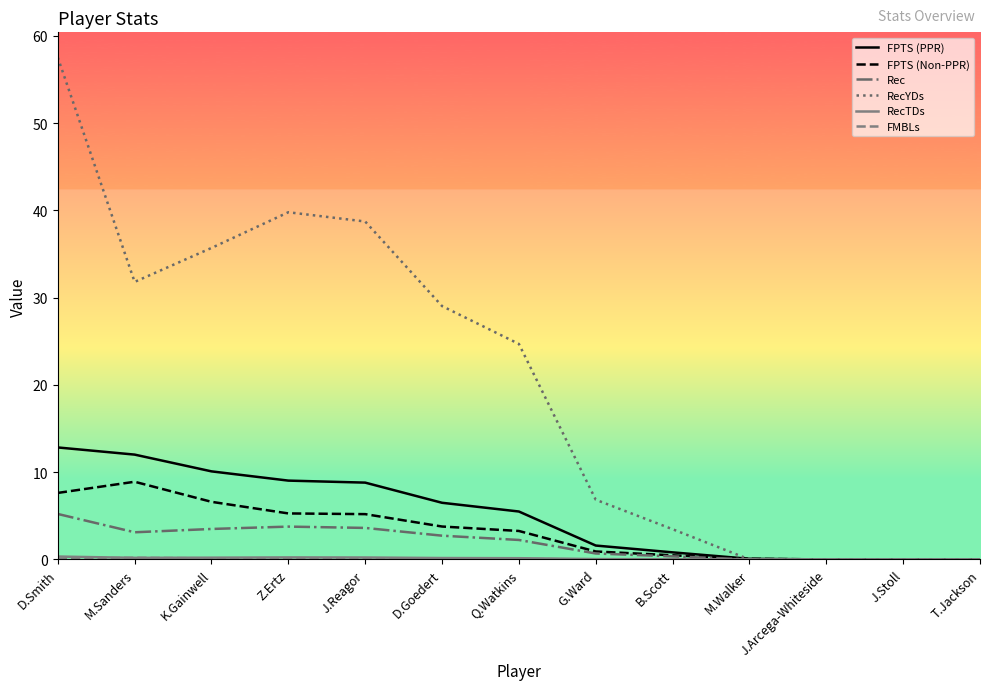

Where is RecYDs nearest to the value 28?

D.Goedert